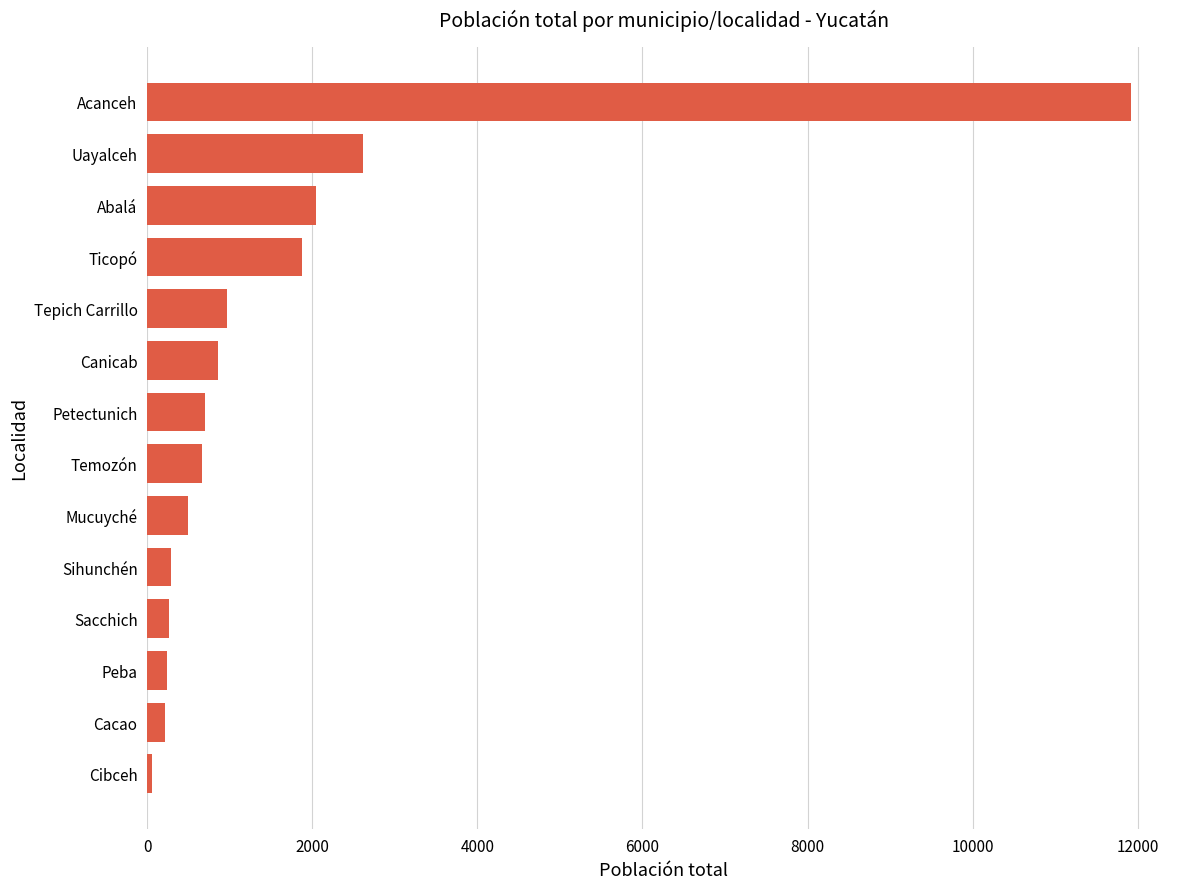

What is the change in value from Acanceh to Uayalceh?

-9309